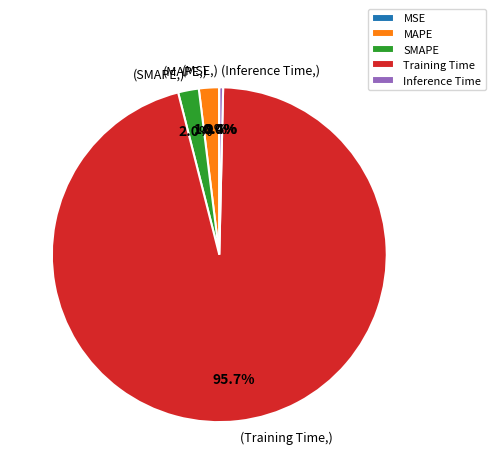

To the nearest percent, what portion does MAPE represent?

2%